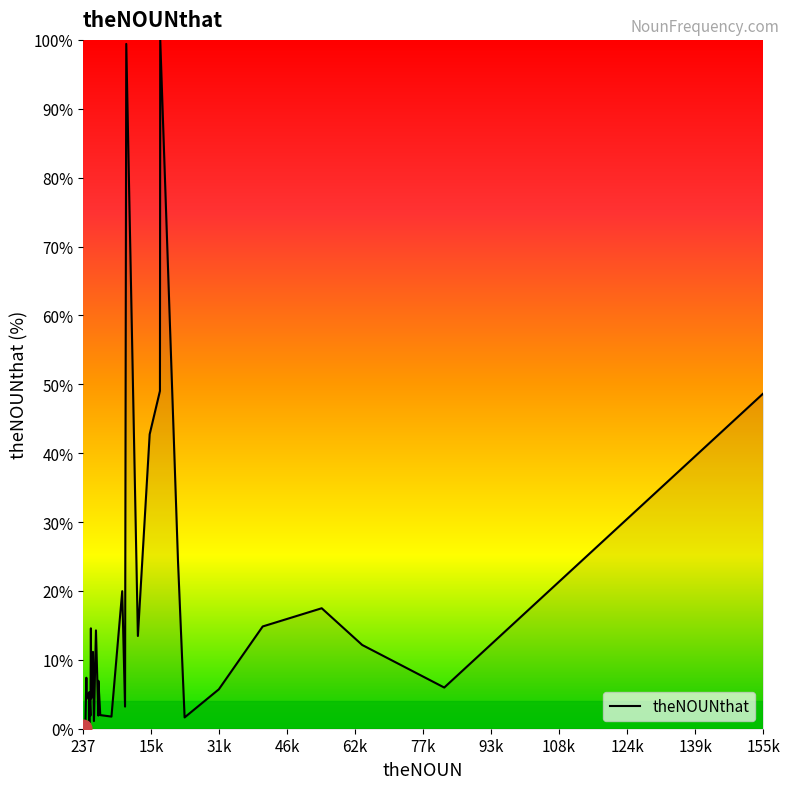

What is the greatest value displayed?

100.0